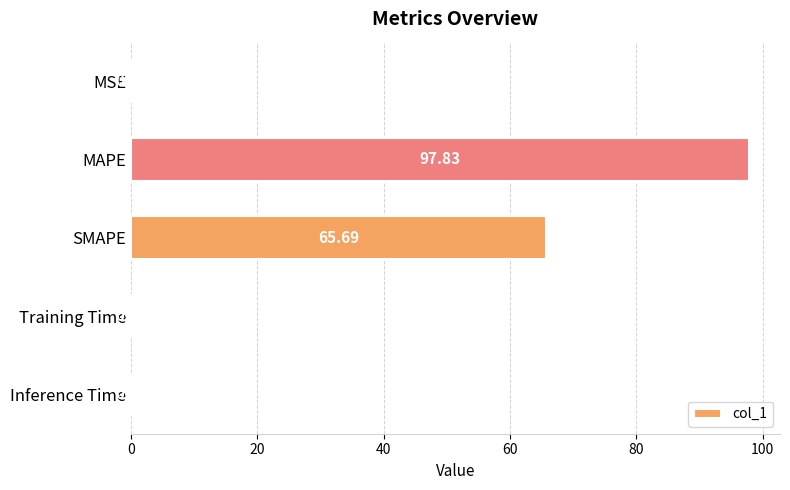

How many data points does each series have?

5